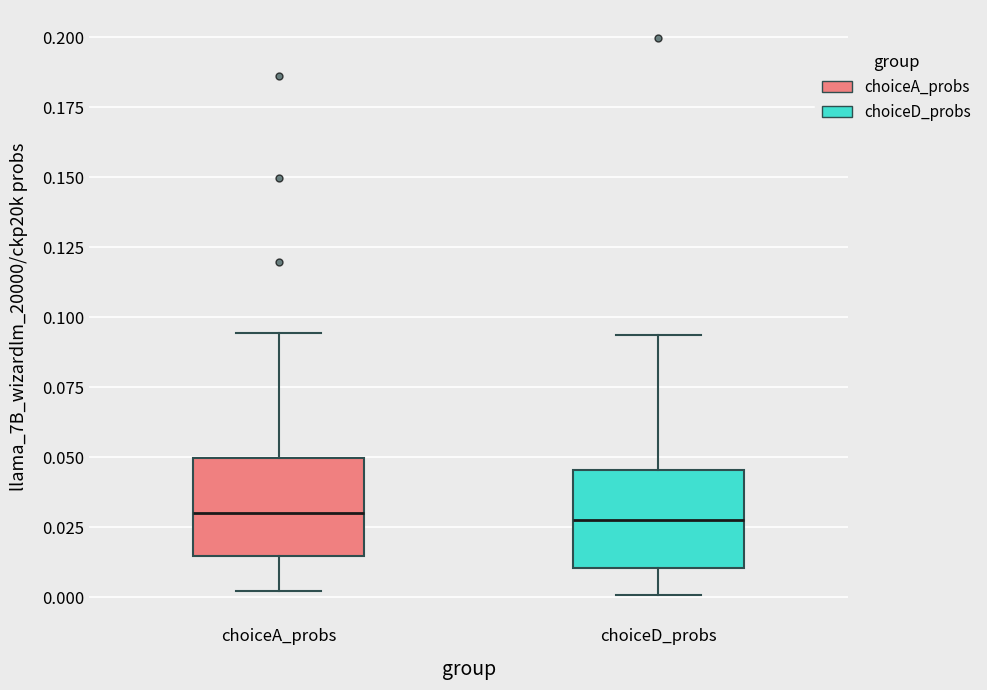

Where does the lower whisker of the box for choiceD_probs end on the y-axis? The values are not printed on the chart, so give them approximately, as read against the axis.

0.000